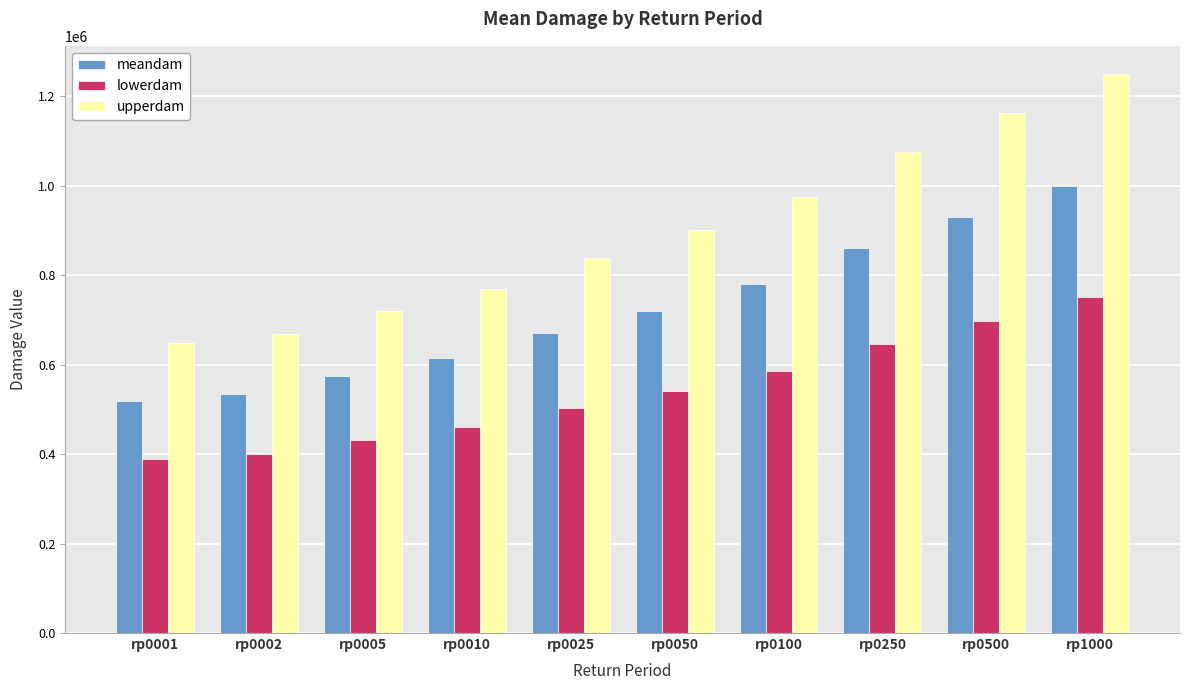

Does the chart contain any negative values?

No